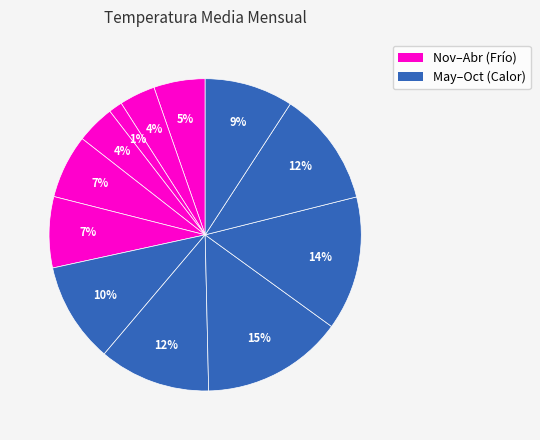

Is there any slice that represents more than half of the pie?

No